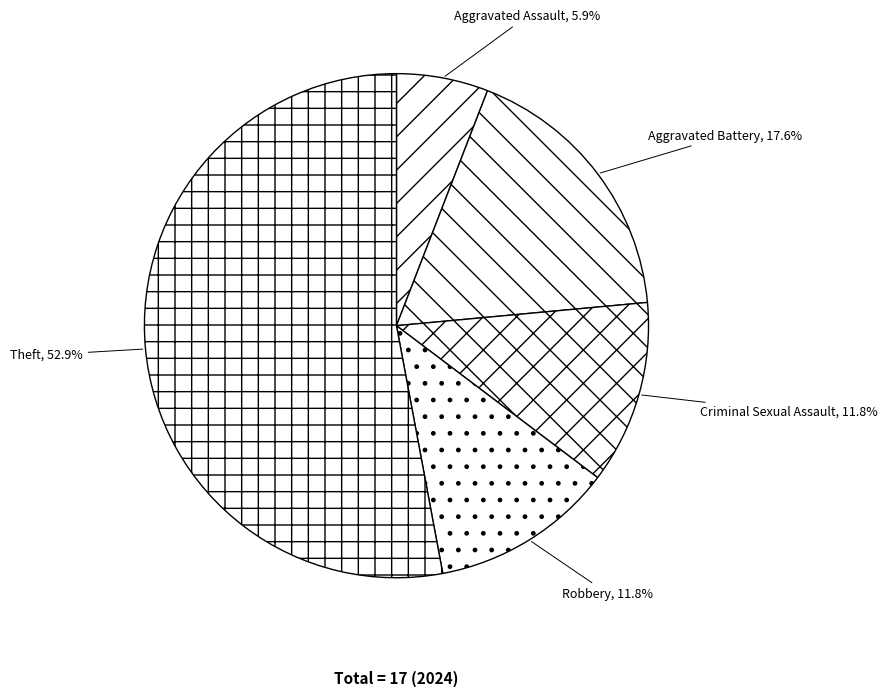

What portion of the pie excludes Criminal Sexual Assault?

88.2%